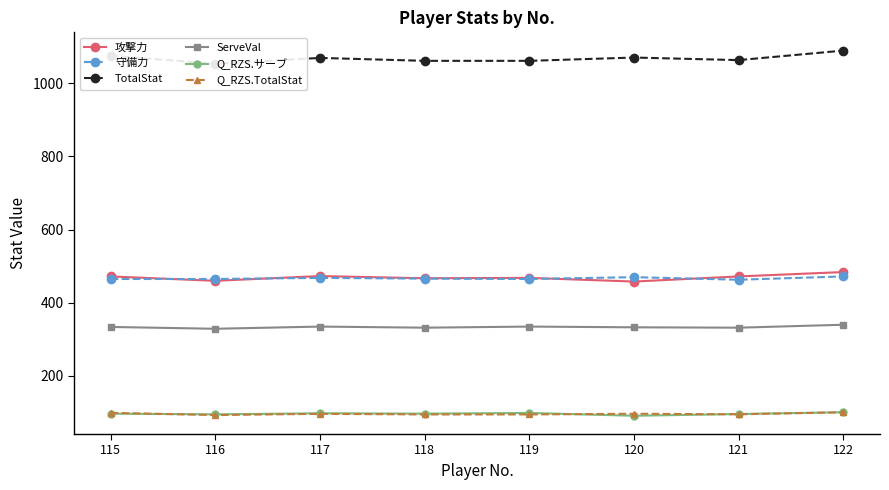

Does the chart have visible grid lines?

No